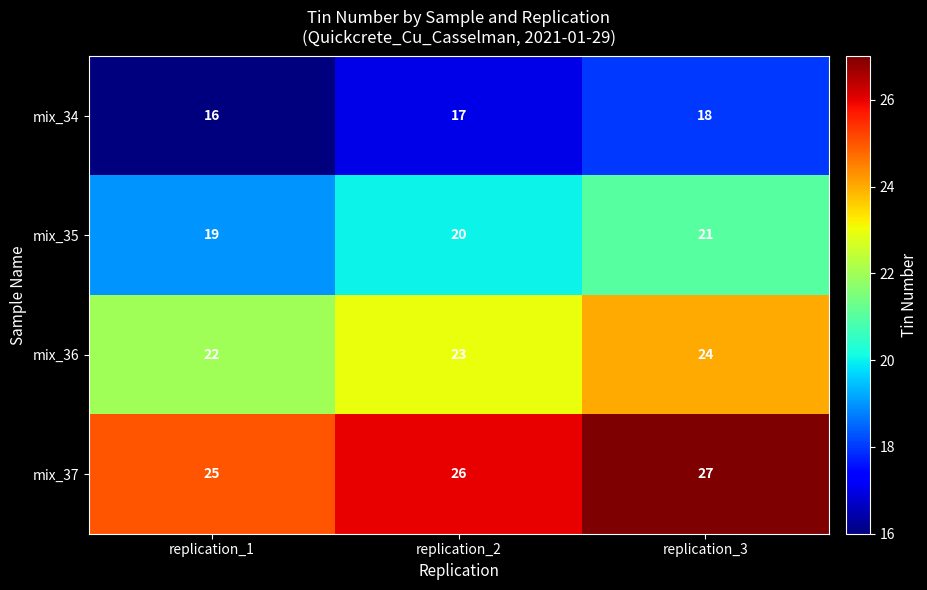

Which category has the highest value across all series?

replication_3